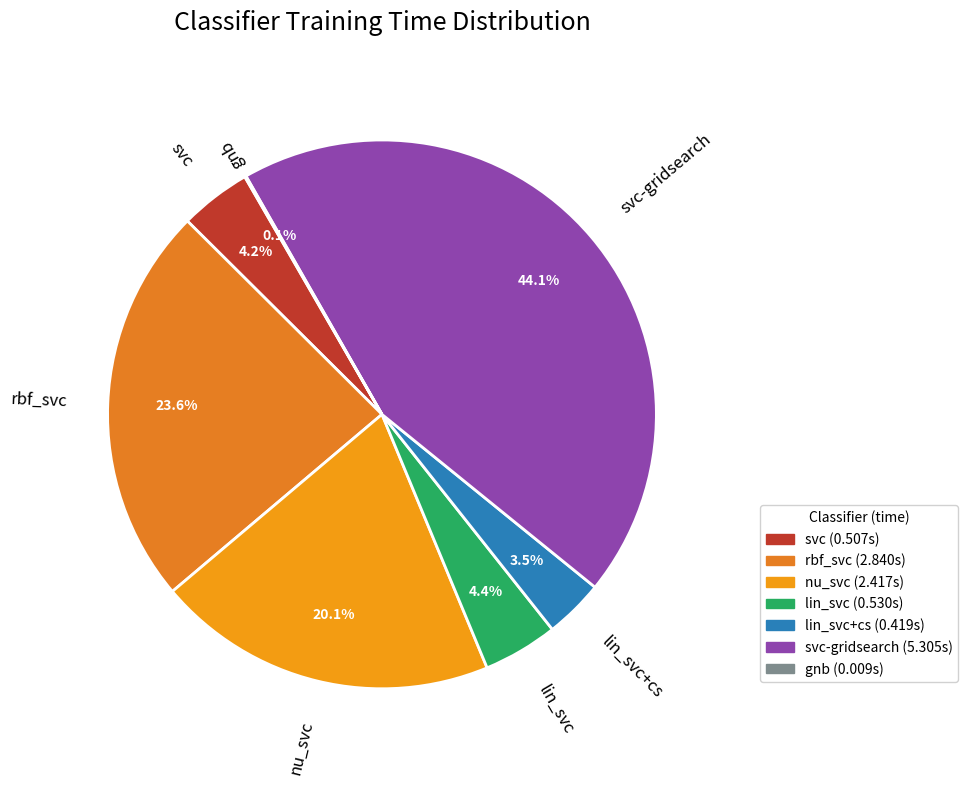

To the nearest percent, what percentage of the pie is lin_svc?

4%